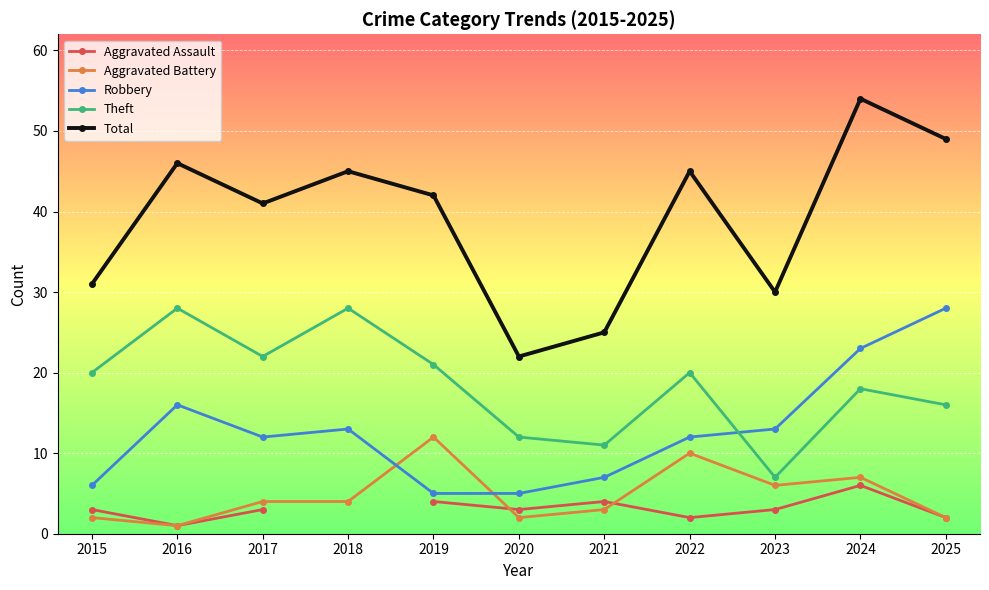

True or false: Robbery has a value of 3.5 at 2019.

False